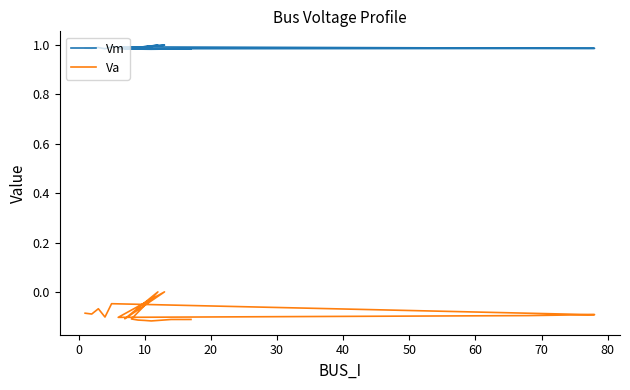

True or false: Va and Vm cross at least once.

False